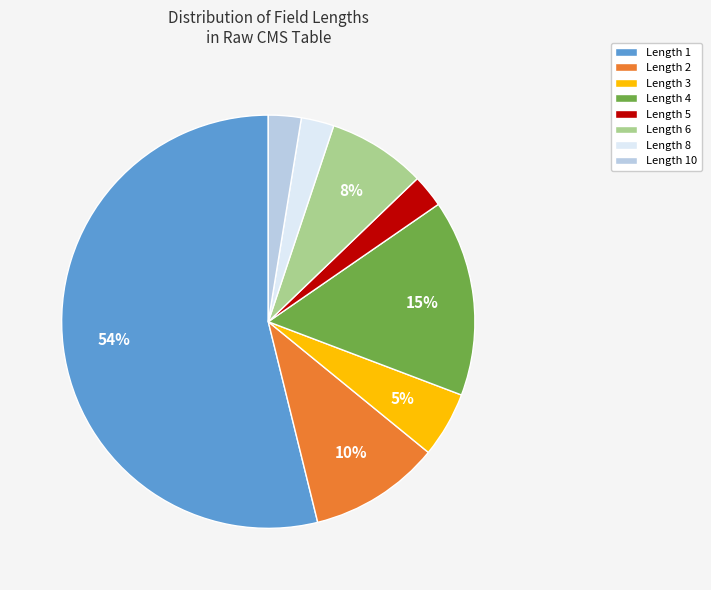

To the nearest percent, what is the average slice percentage?

12%